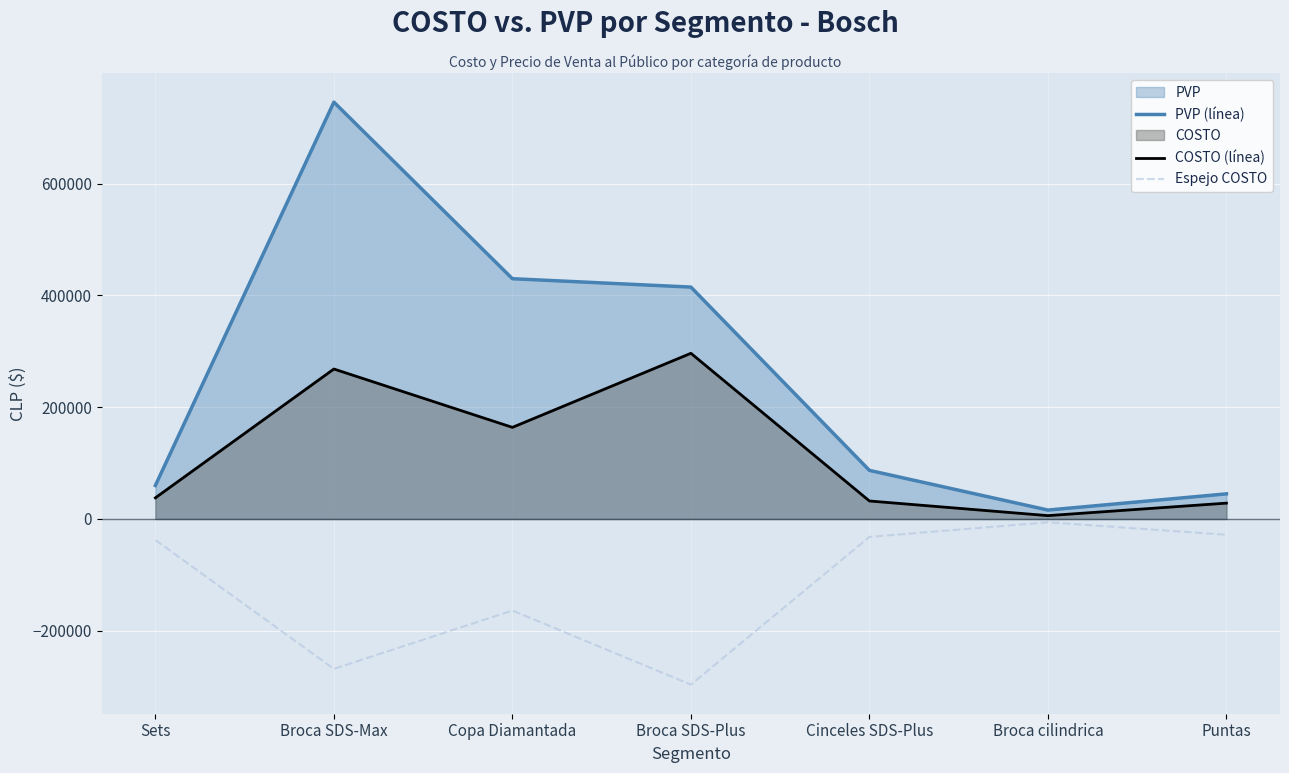

Reading right to left, what are all the values shown in this chart?

PVP (línea): Puntas=44900	Broca cilindrica=15900	Cinceles SDS-Plus=86900	Broca SDS-Plus=414900	Copa Diamantada=429900	Broca SDS-Max=745900	Sets=59900
COSTO (línea): Puntas=28298	Broca cilindrica=5936	Cinceles SDS-Plus=32136	Broca SDS-Plus=296428	Copa Diamantada=163886	Broca SDS-Max=268306	Sets=37752
Espejo COSTO: Puntas=-28298	Broca cilindrica=-5936	Cinceles SDS-Plus=-32136	Broca SDS-Plus=-296428	Copa Diamantada=-163886	Broca SDS-Max=-268306	Sets=-37752